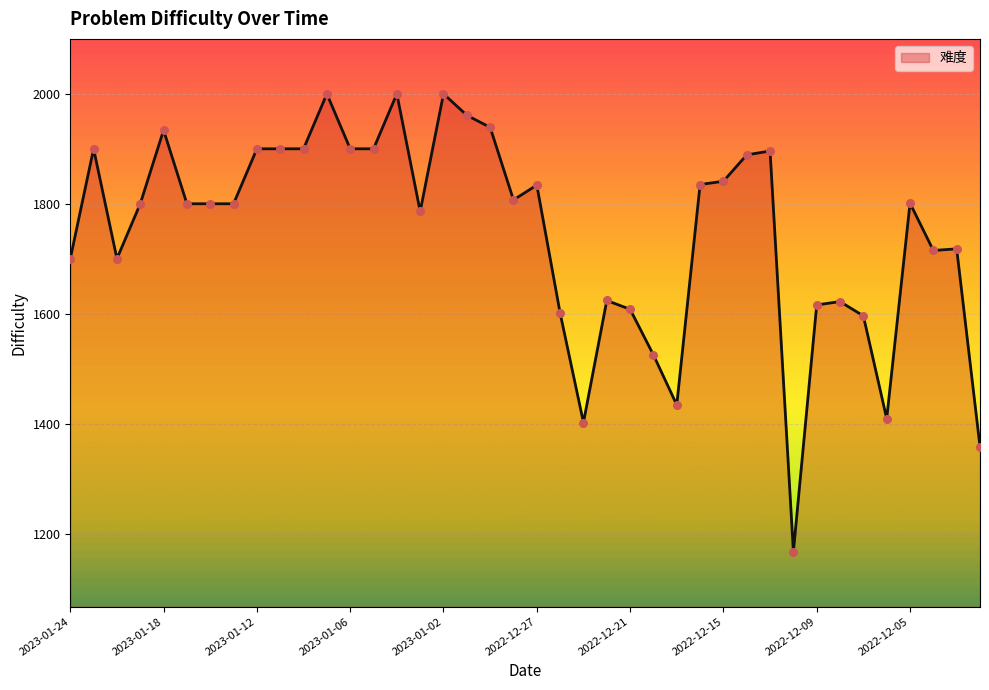

Which has a higher value, 2022-12-15 or 2023-01-18?

2023-01-18